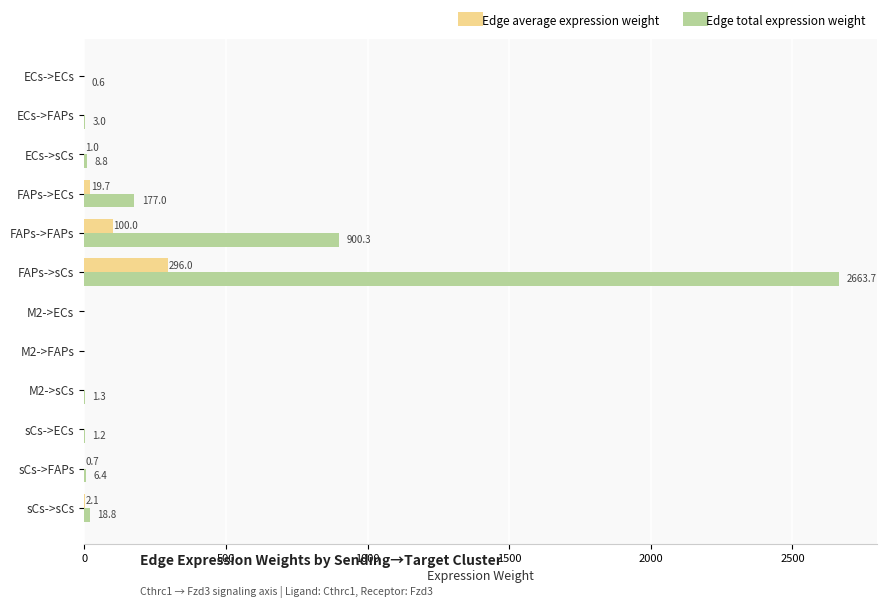

Read the Edge total expression weight value at sCs->ECs.

1.2